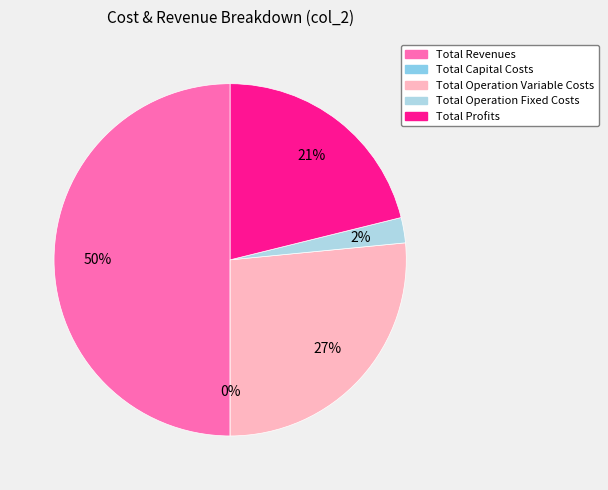

Between Total Capital Costs and Total Revenues, which is larger?

Total Revenues